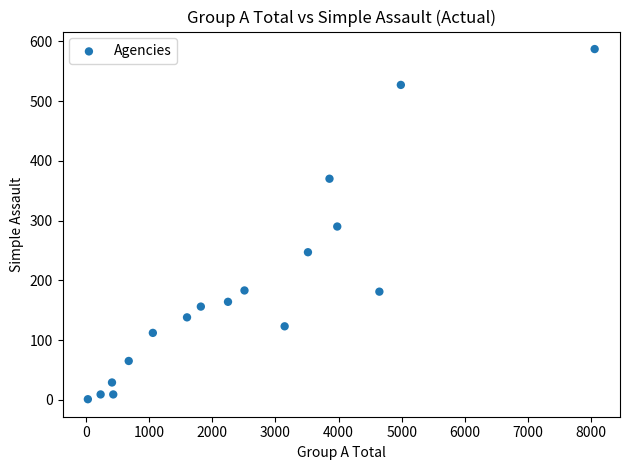

What is the range of X values (max minus min)?

8025